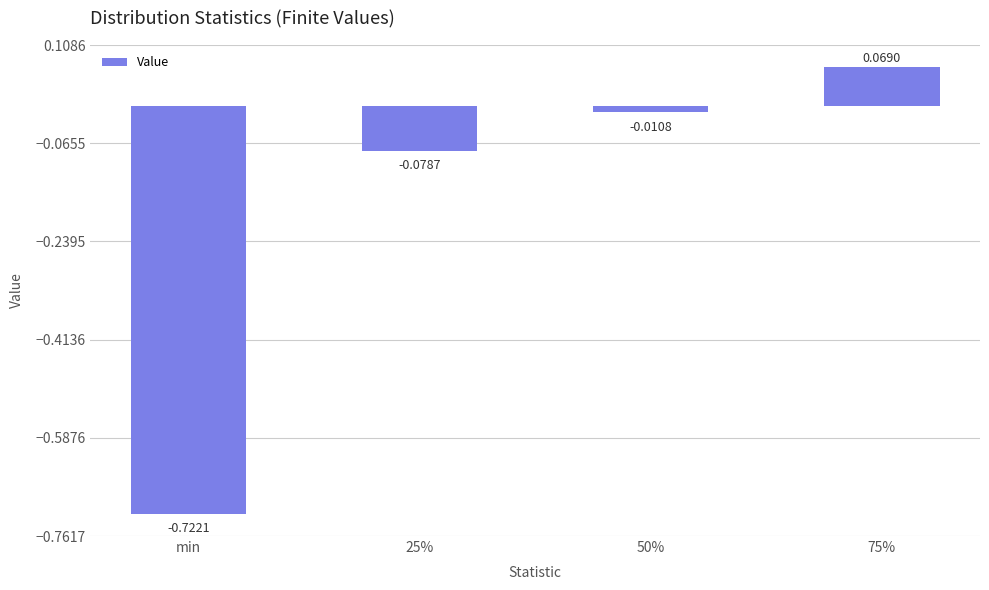

Which label corresponds to the largest value in the chart?

75%